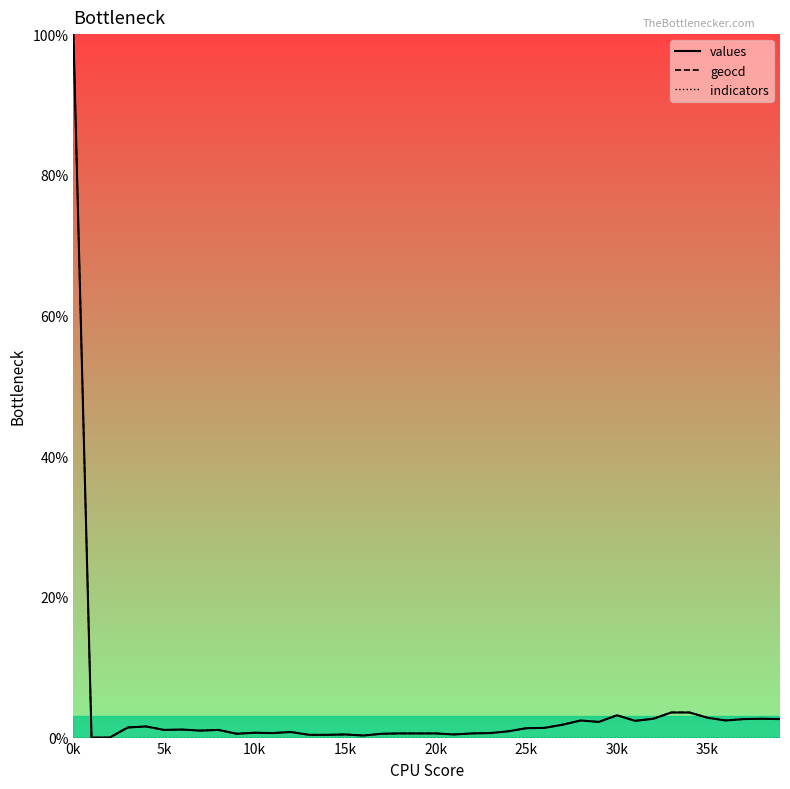

What is the highest value of the geocd series?

100.0